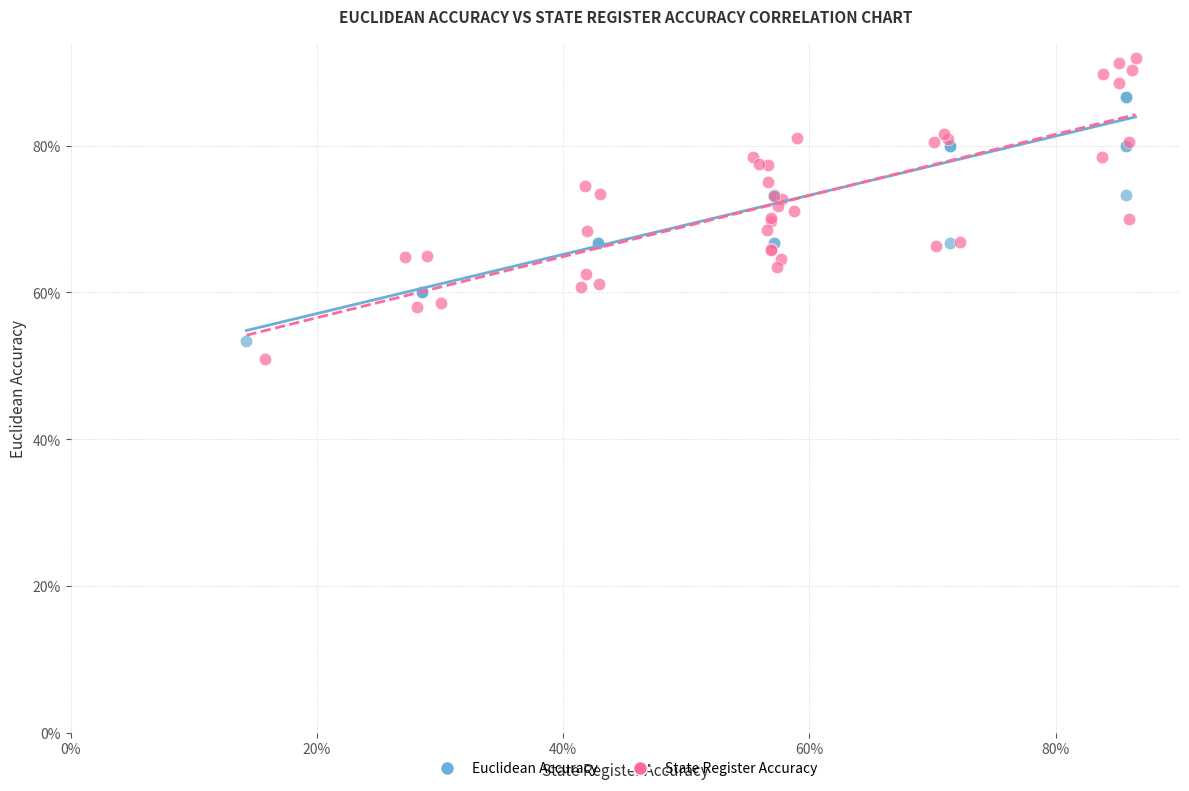

What are all the series names shown in the legend?

Euclidean Accuracy, State Register Accuracy